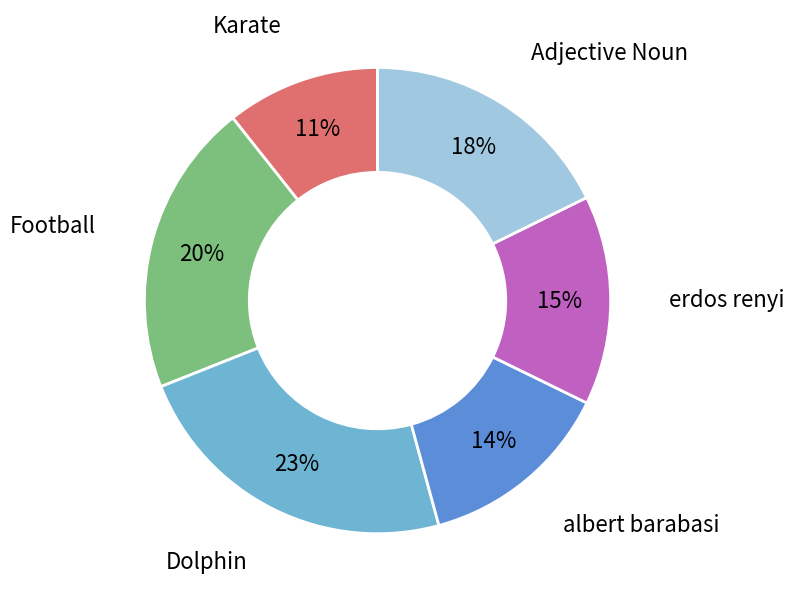

Is there any slice that represents more than half of the pie?

No